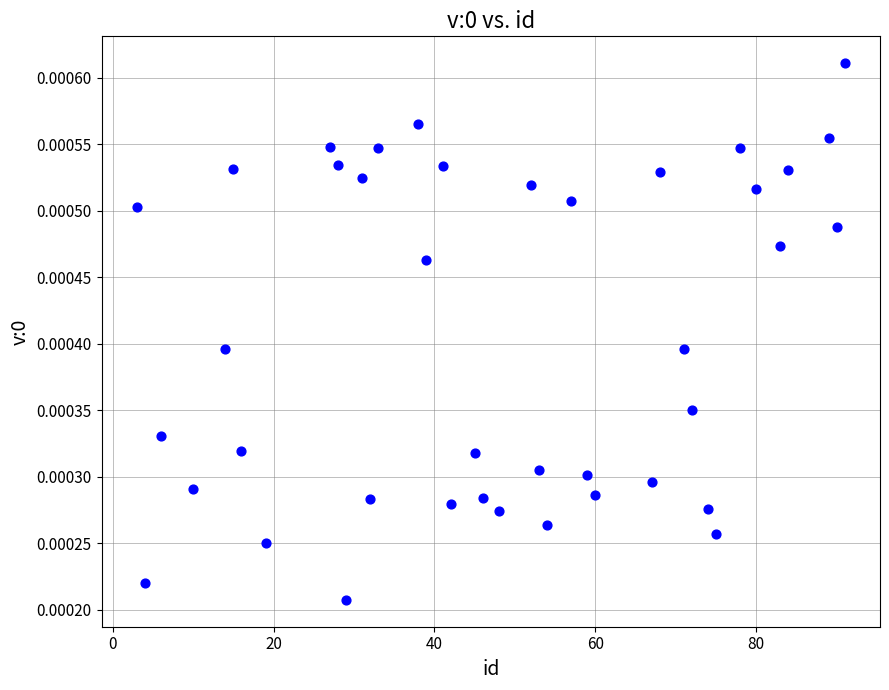

What is the range of X values (max minus min)?

88.0